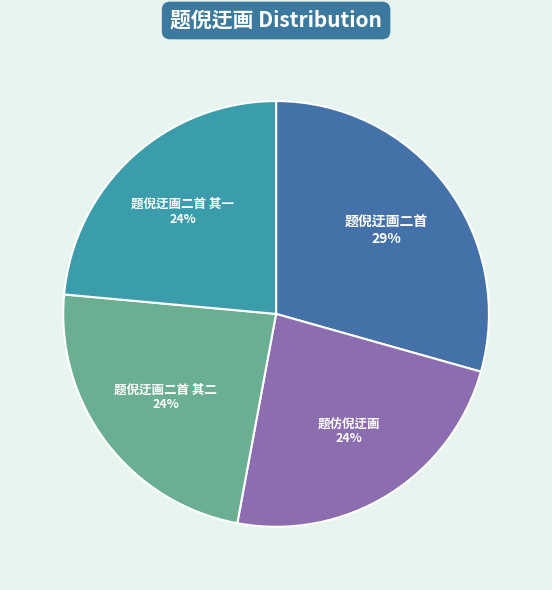

Which category has the biggest portion of the pie?

题倪迂画二首 29%